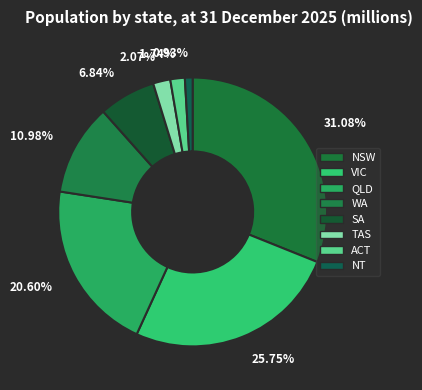

How many segments does this pie chart have?

8